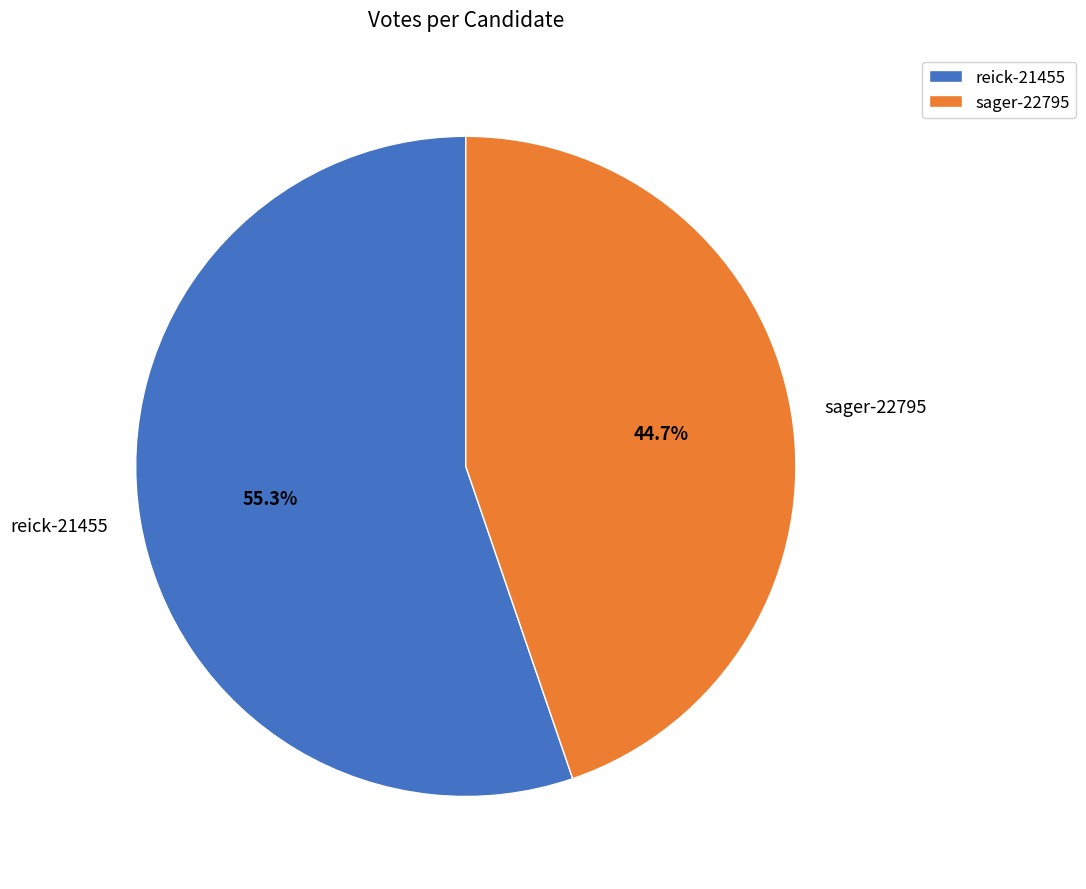

To the nearest percent, what is the combined percentage of reick-21455 and sager-22795?

100%